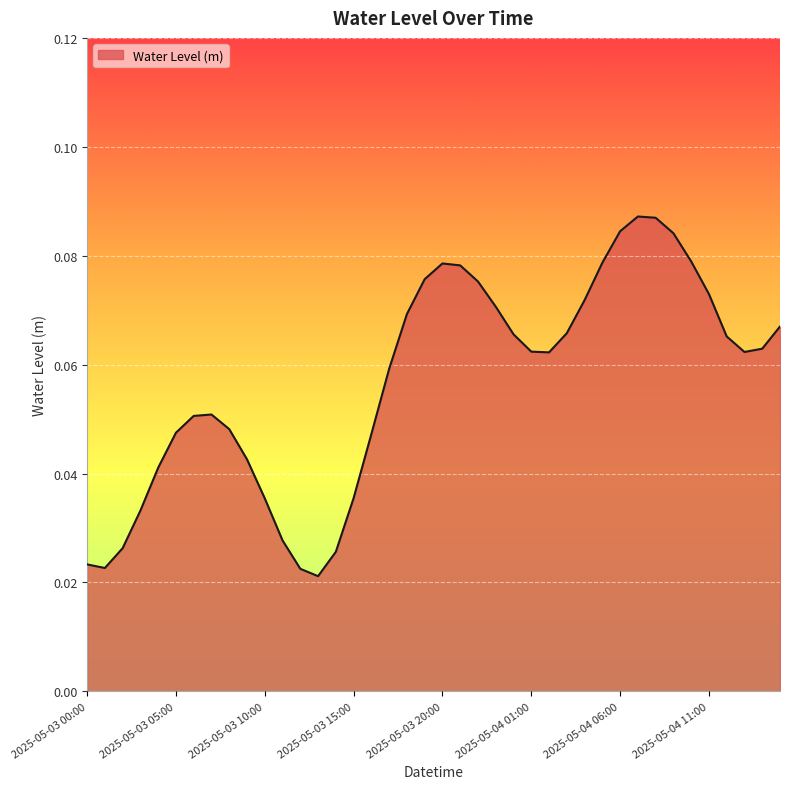

How many interior local peaks (higher than both neighbors) does the data have?

3